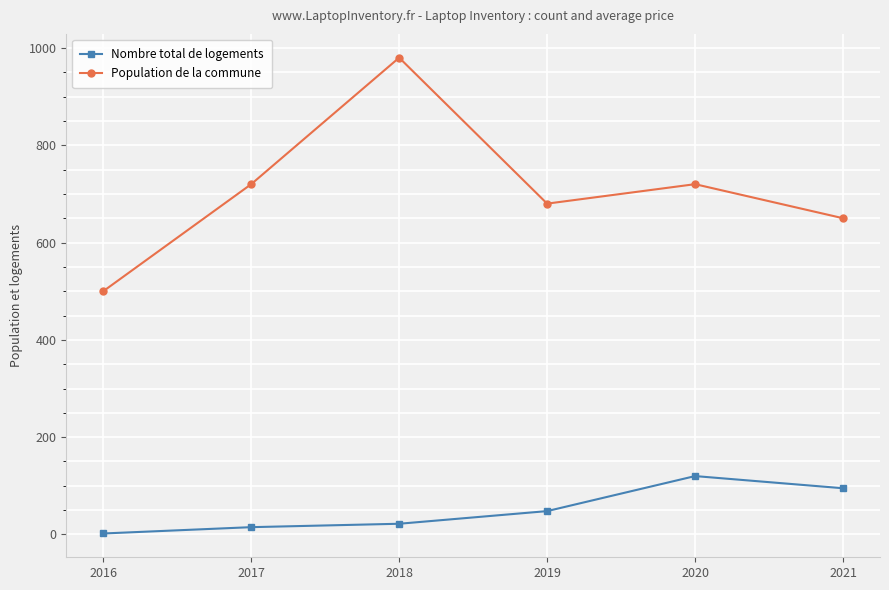

Which series changed the most between 2016 and 2019?

Population de la commune